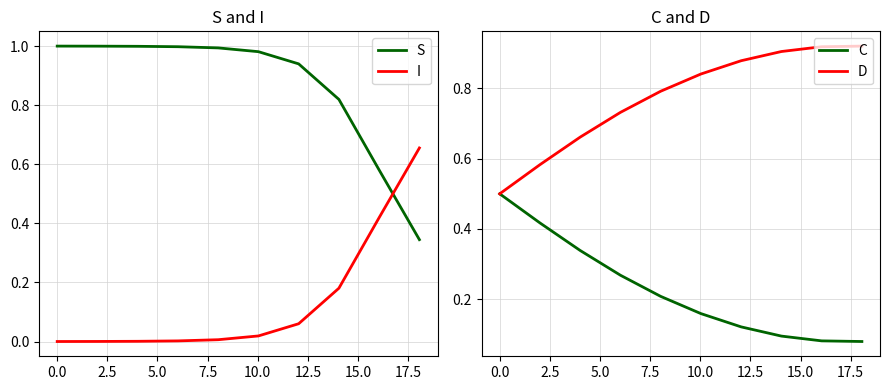

After their last crossing, which series has the higher values: S or I?

I